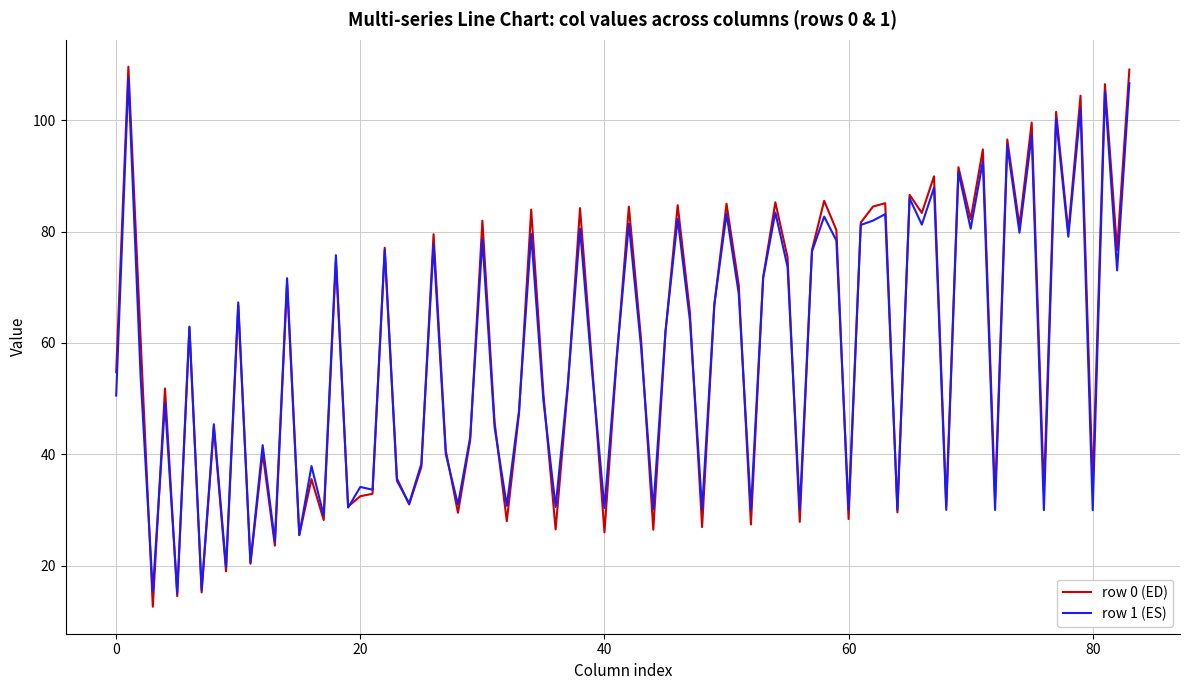

What is the highest value of the row 1 (ES) series?

107.6